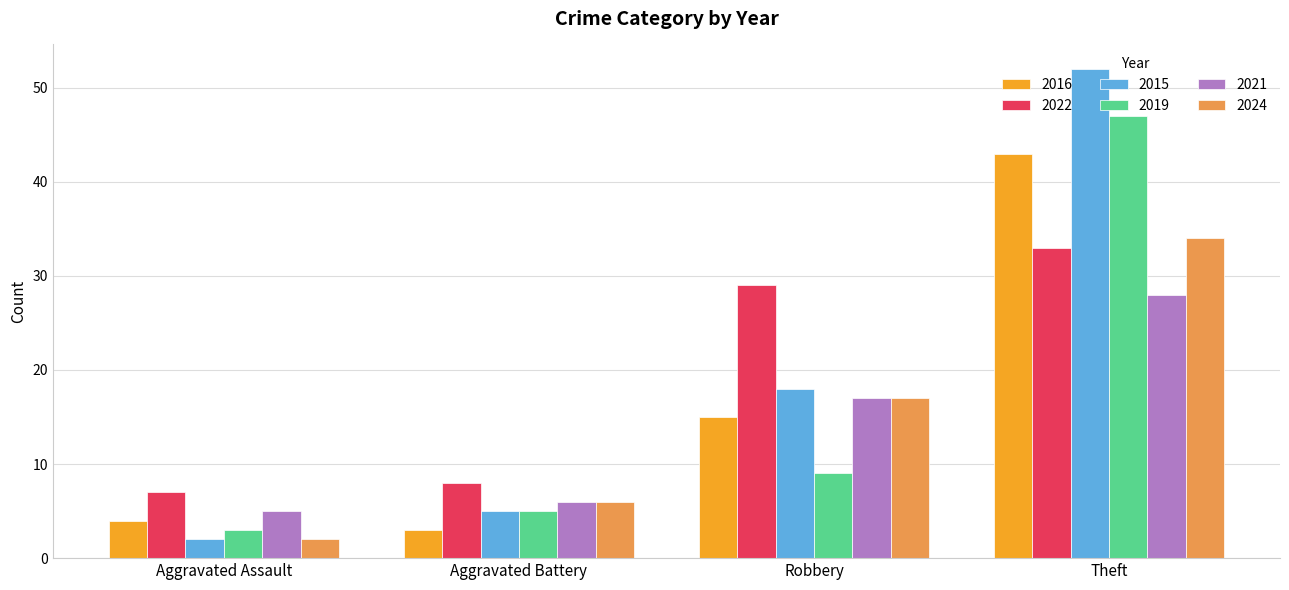

How many series are shown in this chart?

6